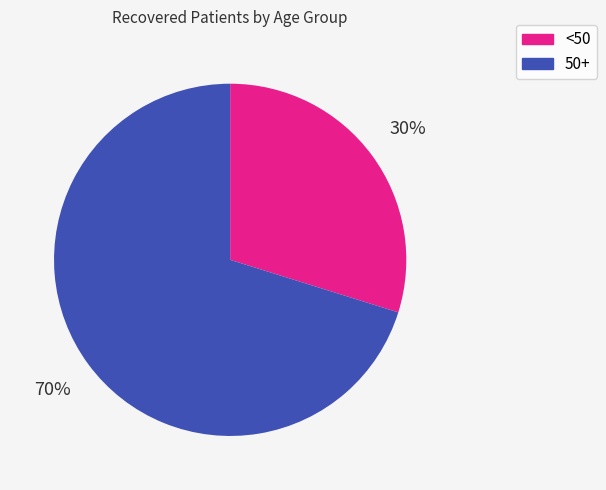

To the nearest percent, what is the average slice percentage?

50%